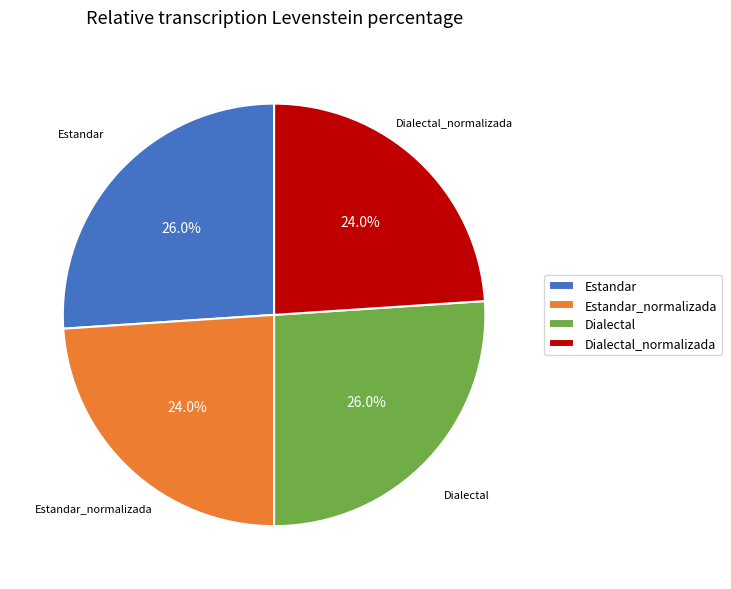

Does any single category account for the majority?

No